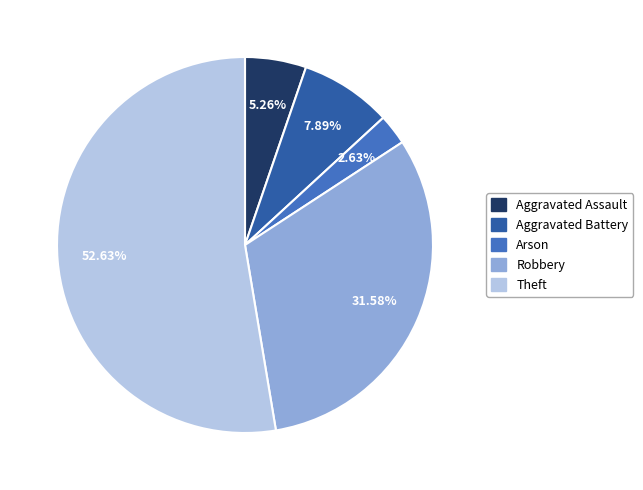

The Aggravated Battery slice represents 8% of the pie. True or false?

True